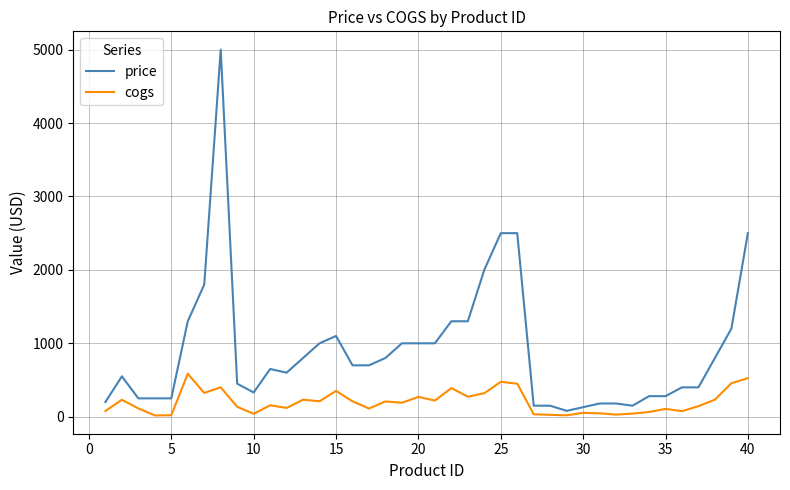

True or false: cogs and price cross at least once.

False